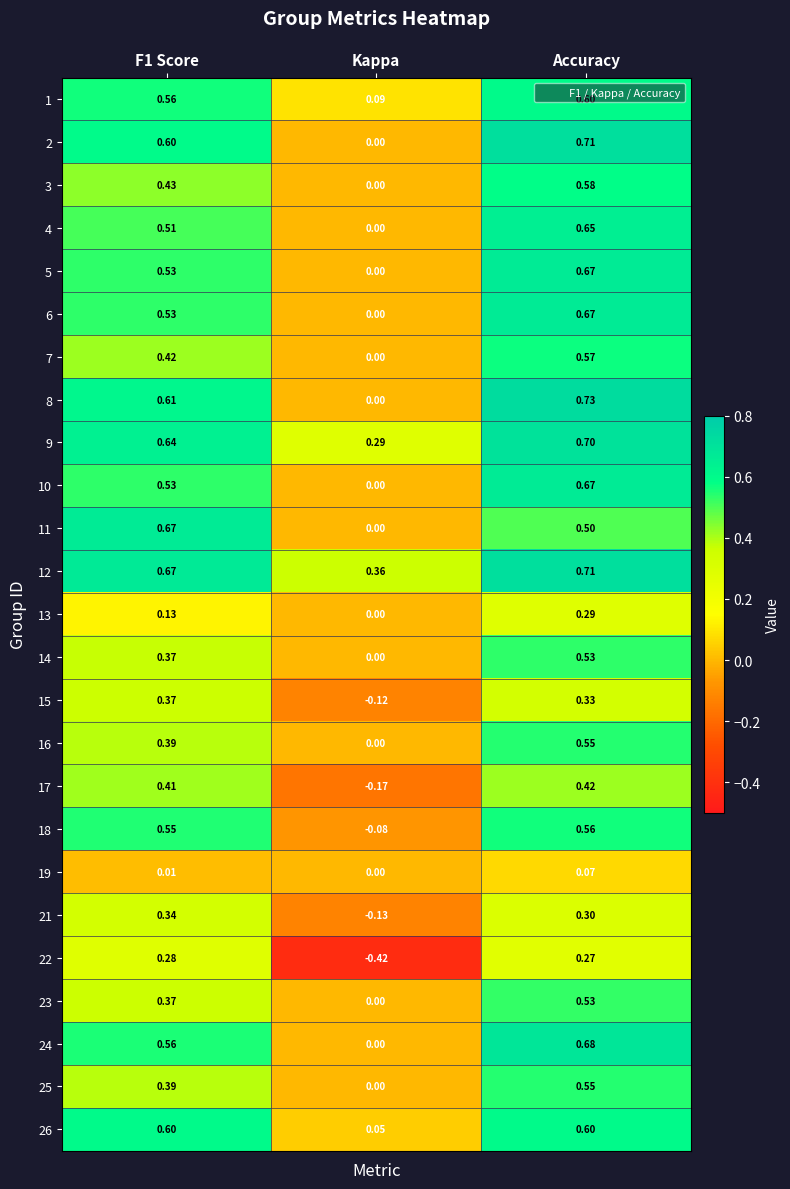

At which label is 4 closest to 0?

Kappa